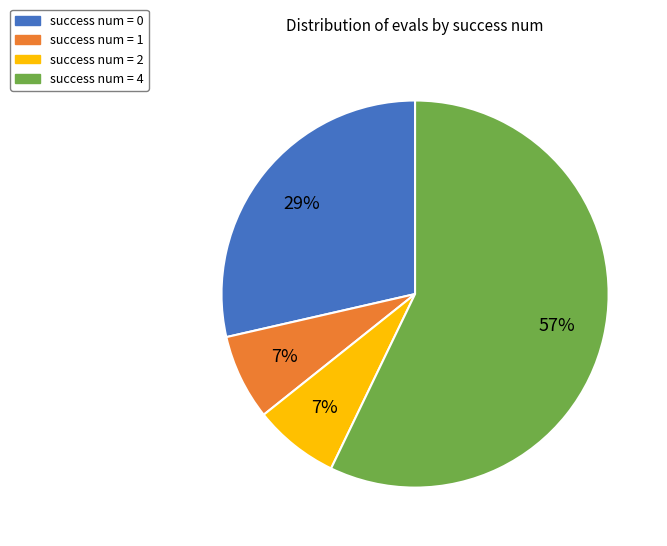

Which has a higher value, success num = 1 or success num = 4?

success num = 4